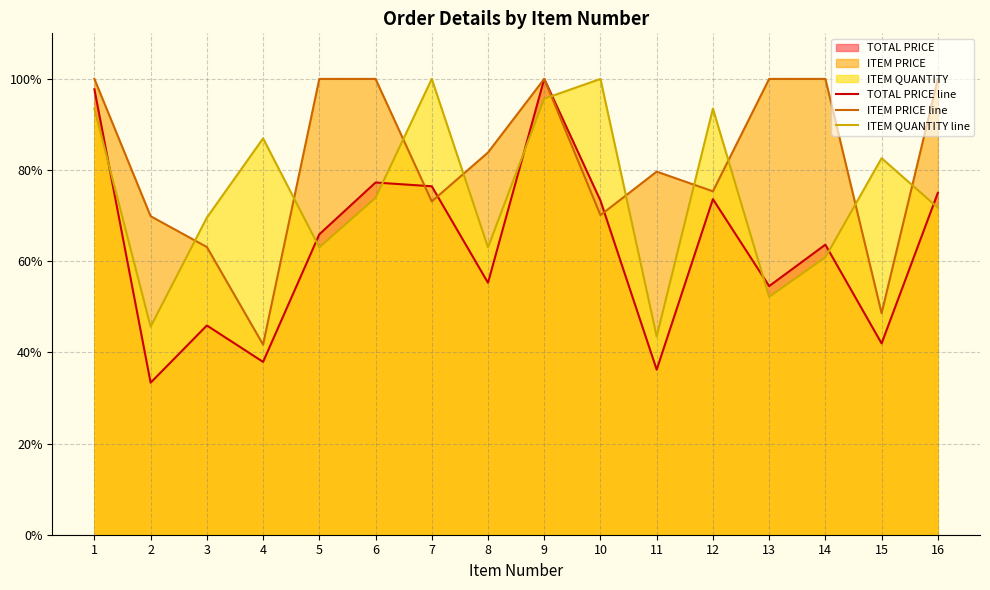

True or false: TOTAL PRICE line and ITEM QUANTITY line cross at least once.

True